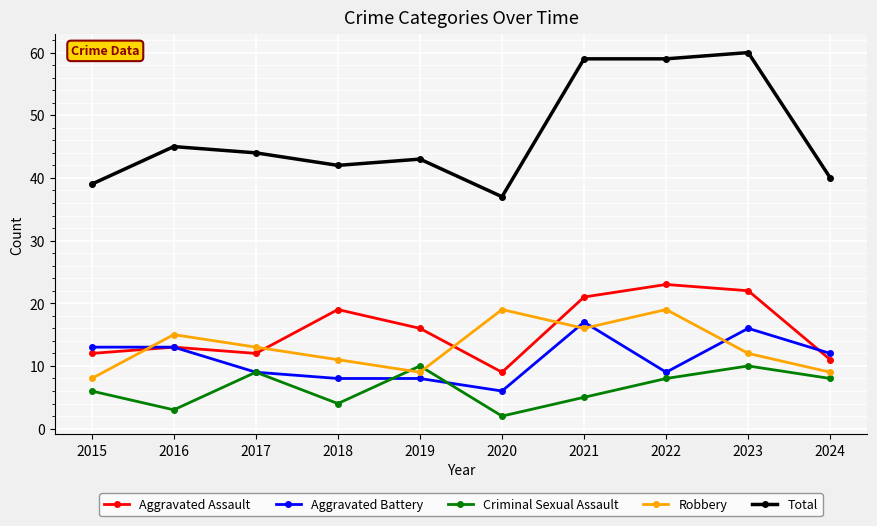

The Total series shows 60 at 2023. True or false?

True